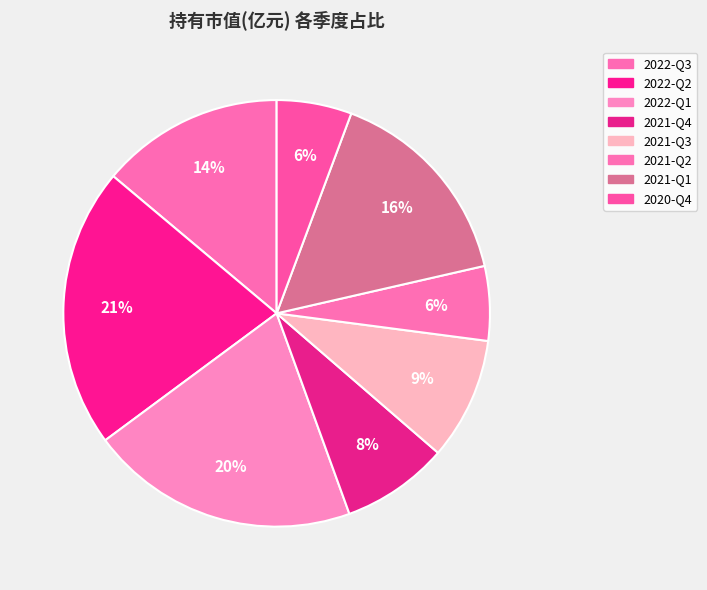

Does 2021-Q2 represent more than half of the total?

No